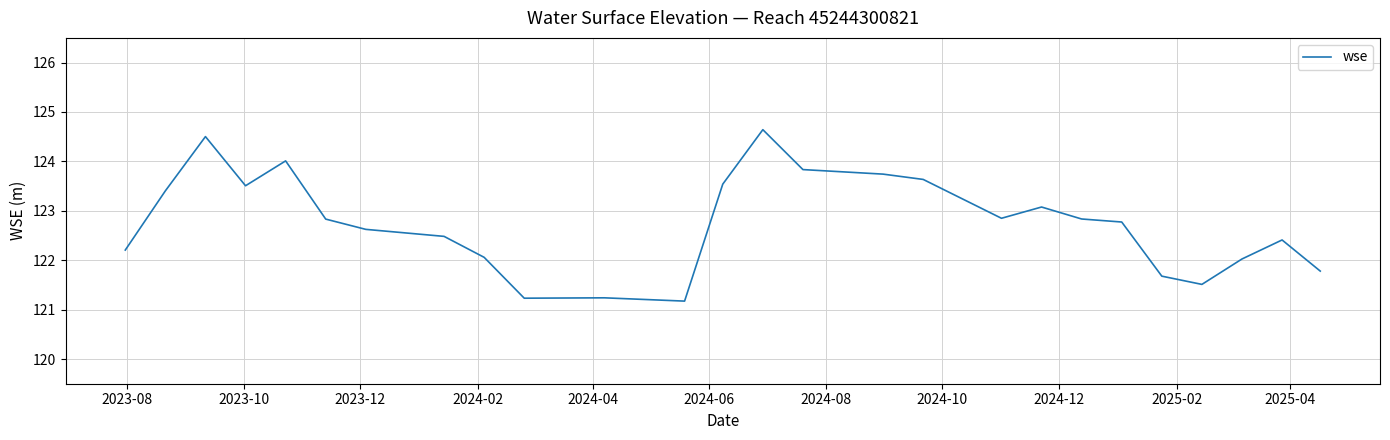

What is the maximum value shown in the chart?

124.6